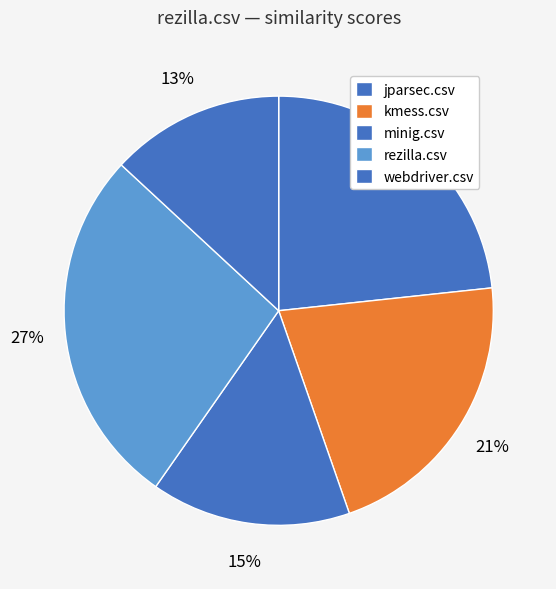

True or false: kmess.csv accounts for 21% of the total.

True